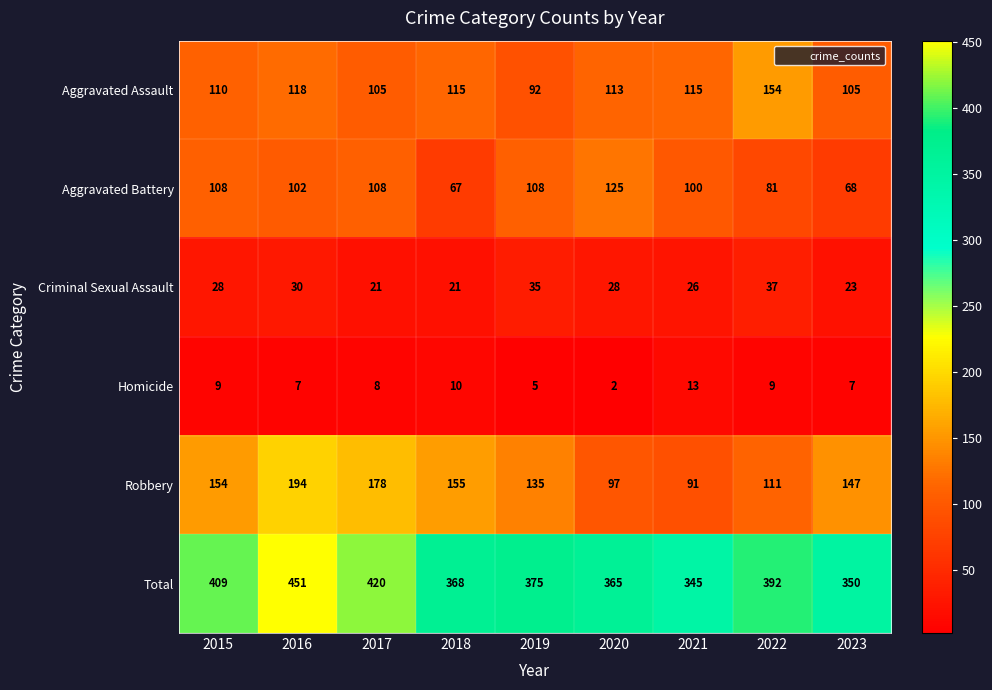

Rank the series at 2016 from highest to lowest value.

Total, Robbery, Aggravated Assault, Aggravated Battery, Criminal Sexual Assault, Homicide